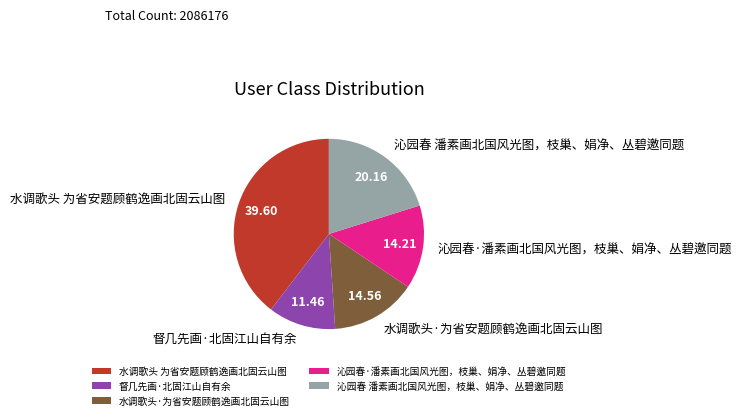

Does any single category account for the majority?

No